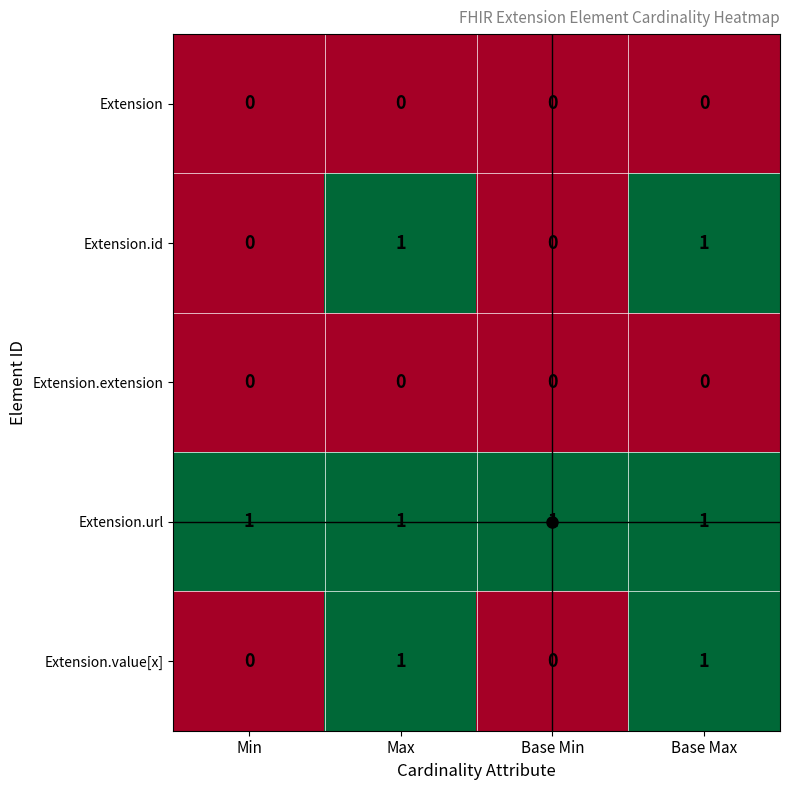

The Extension.url series shows 1 at Base Min. True or false?

True